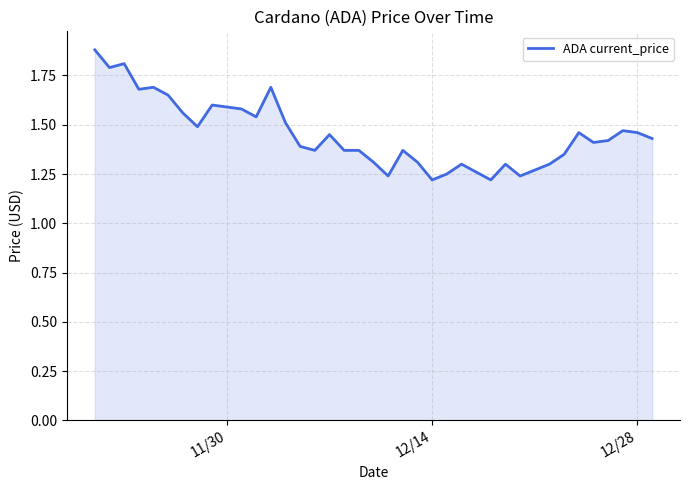

Is it true that the value at 19 is 2.0?

False